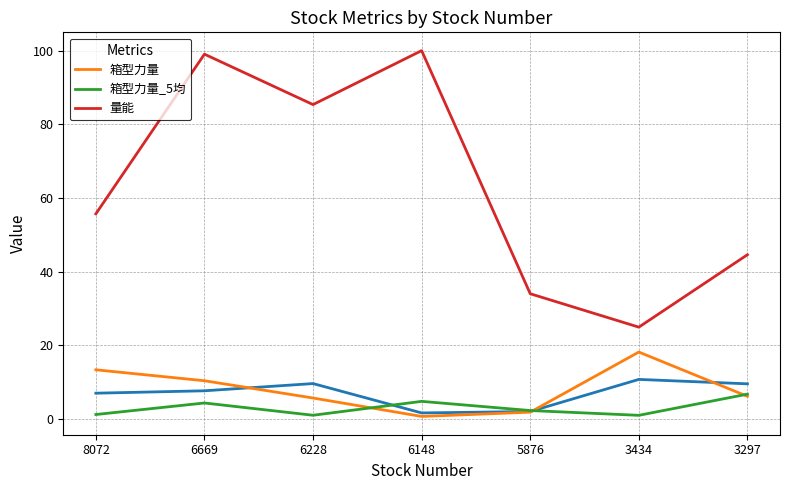

What is the value of the 量能 point at the 5th from the left?

34.0